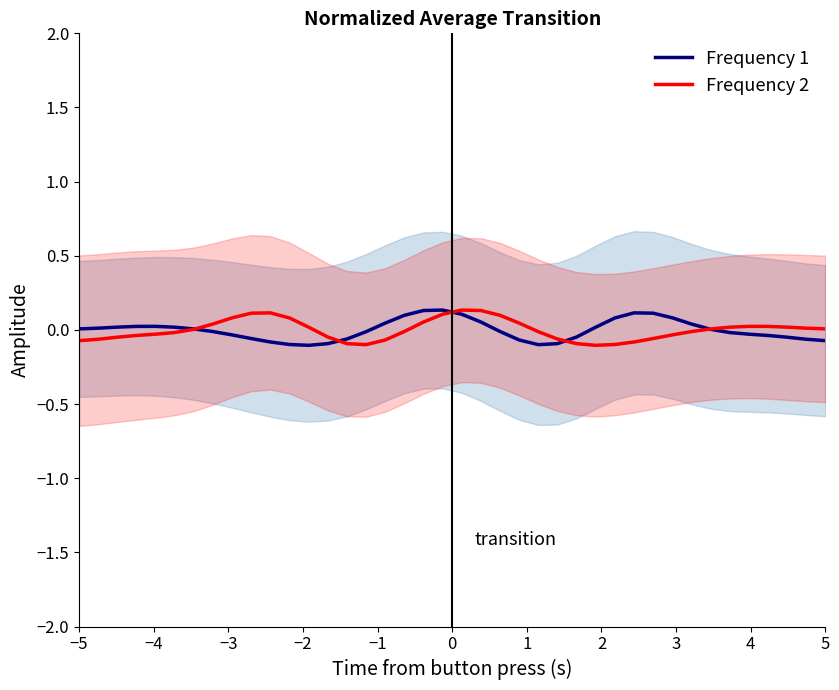

Which series has the largest range (max minus min)?

Frequency 1